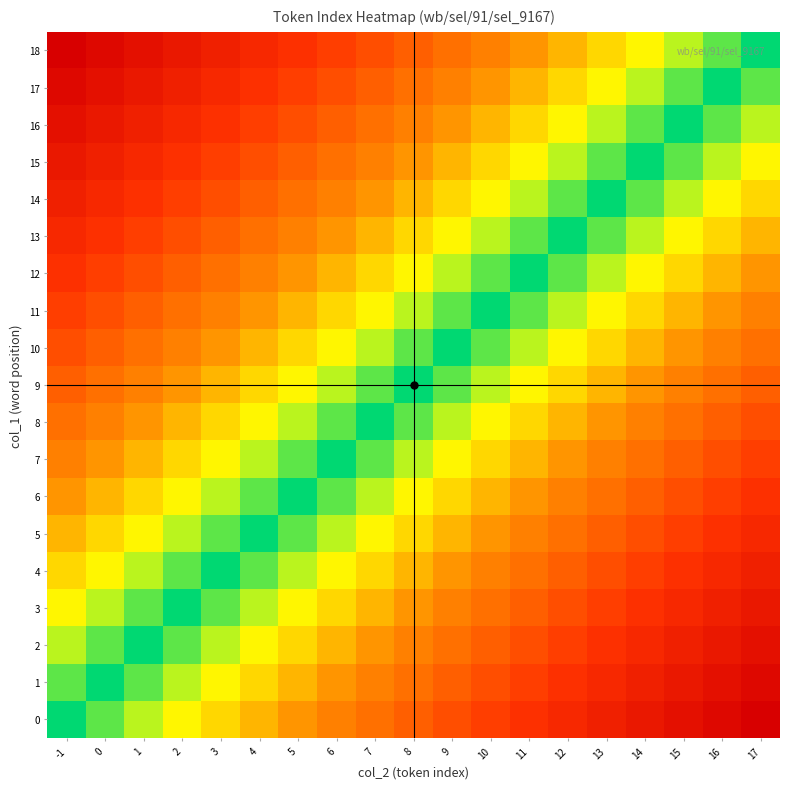

What is the total value across all series at 12?

106